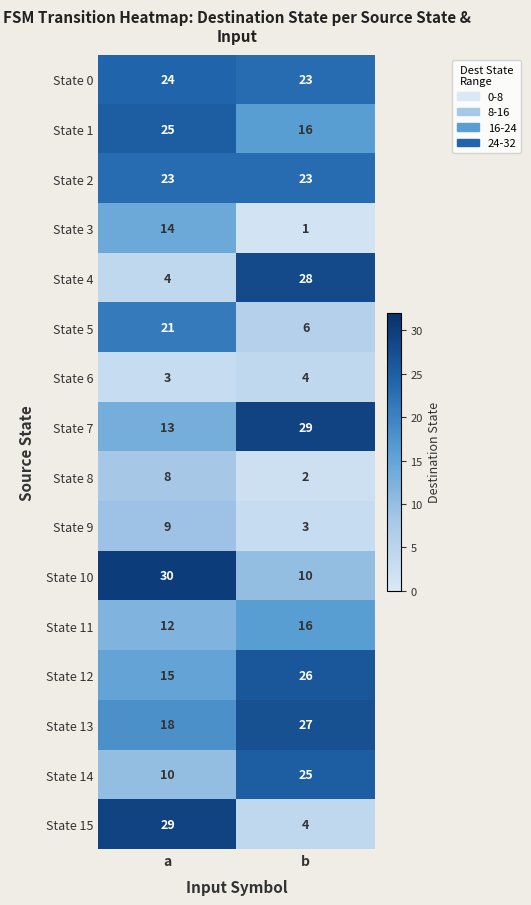

What is the sum of all State 0 values?

47